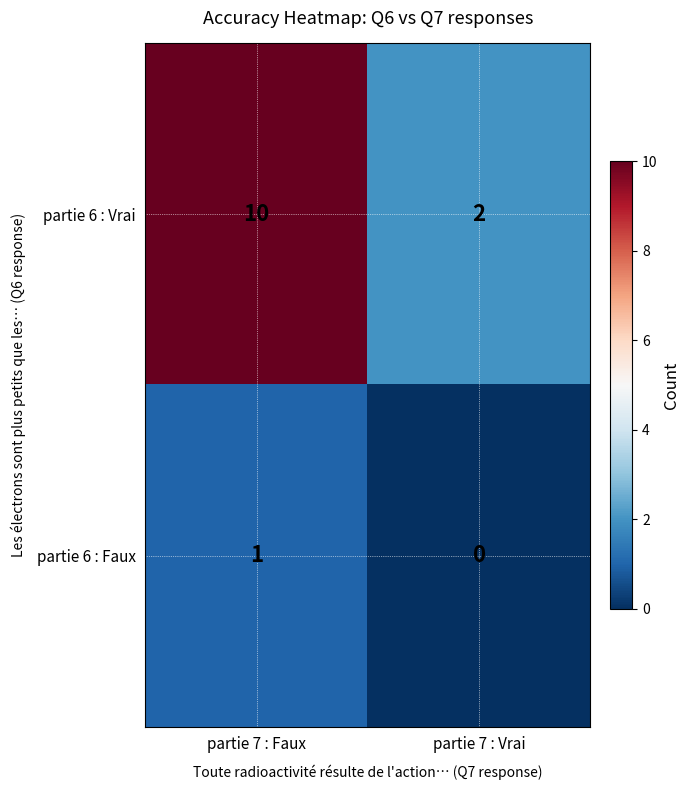

List the series in order of their overall mean, highest first.

partie 6 : Vrai, partie 6 : Faux